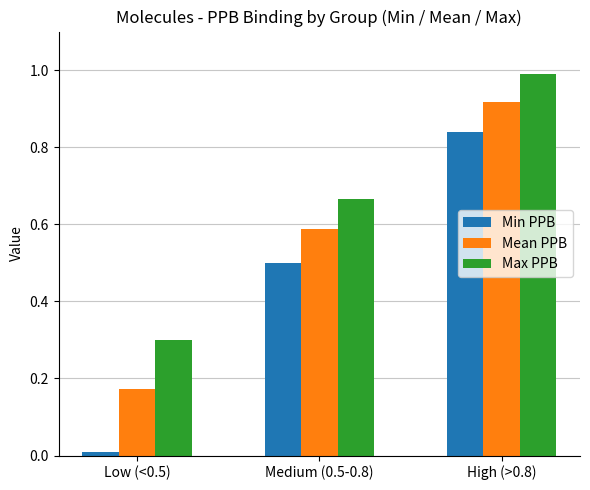

Rank the series by their average value, from lowest to highest.

Min PPB, Mean PPB, Max PPB